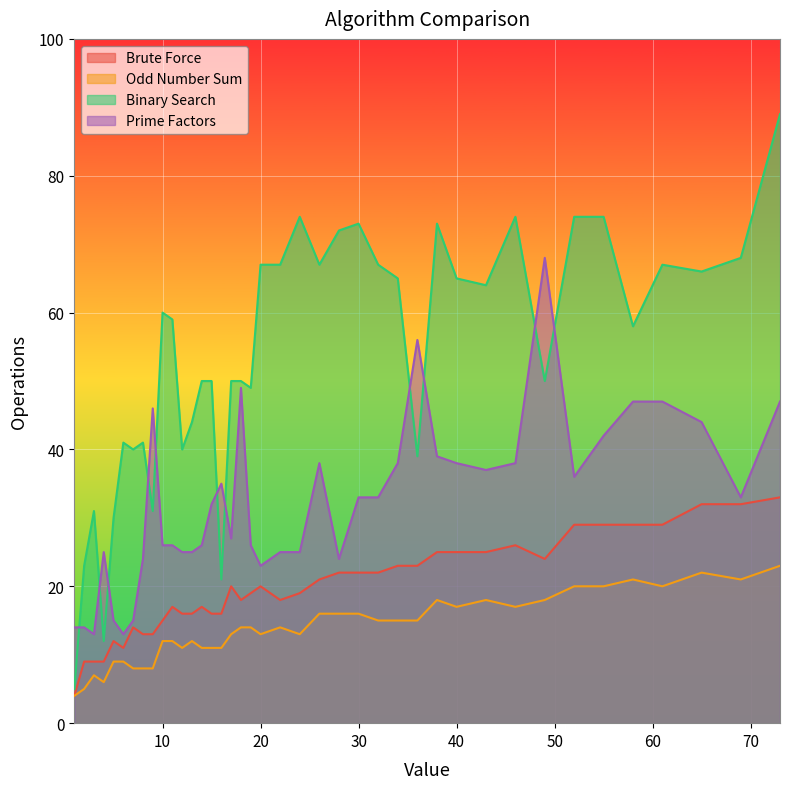

What is the difference between the Binary Search values at 4 and 49?

38